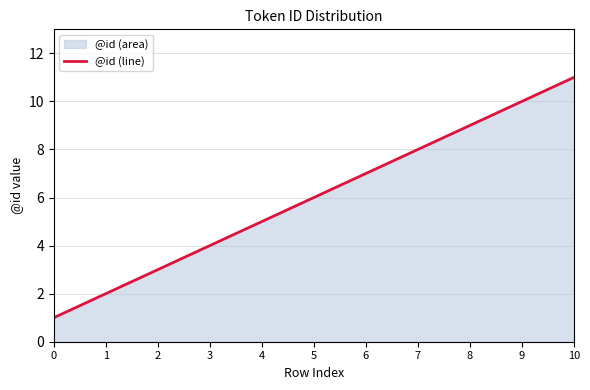

What is the greatest value displayed?

11